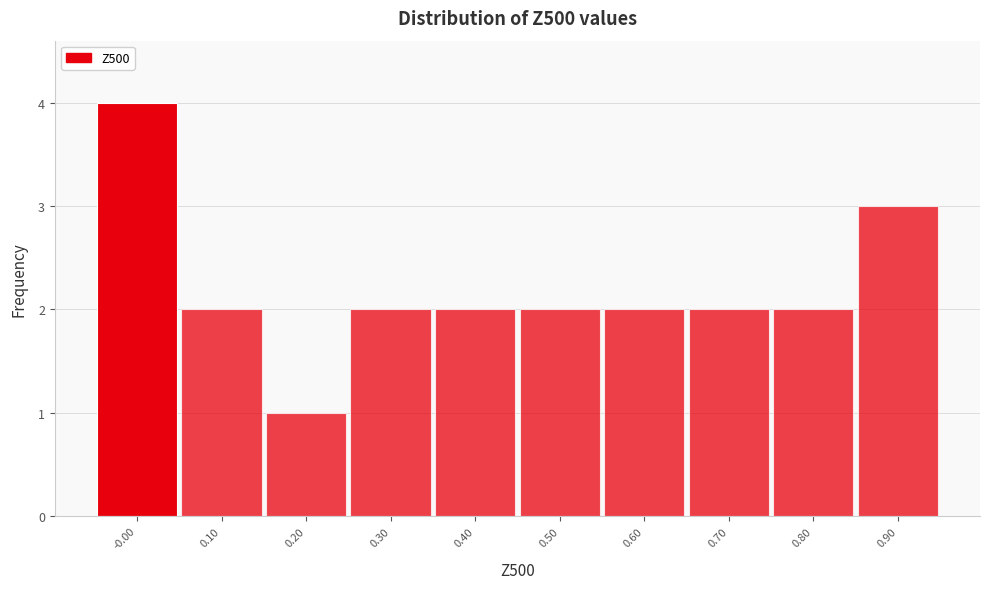

Reading left to right, transcribe all the data shown in this chart.

-0.00=4	0.10=2	0.20=1	0.30=2	0.40=2	0.50=2	0.60=2	0.70=2	0.80=2	0.90=3